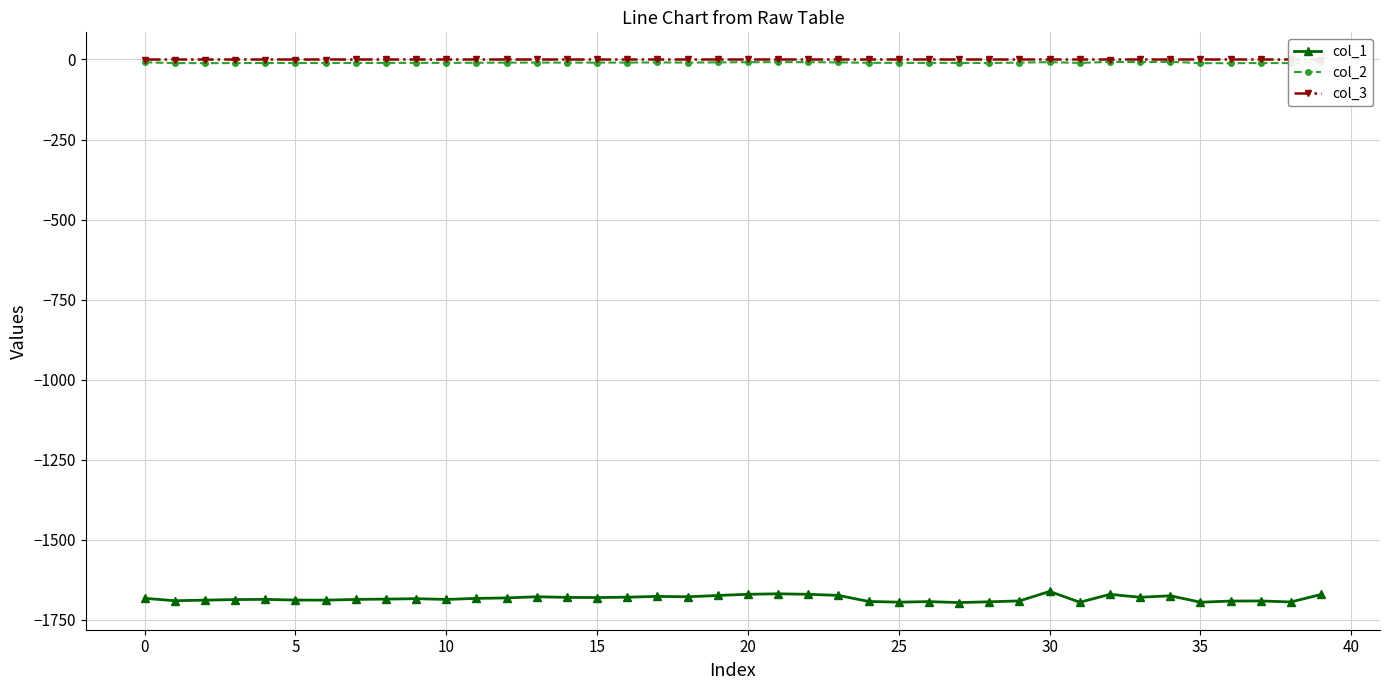

True or false: col_2 has more than 1 points higher than both neighbors.

True